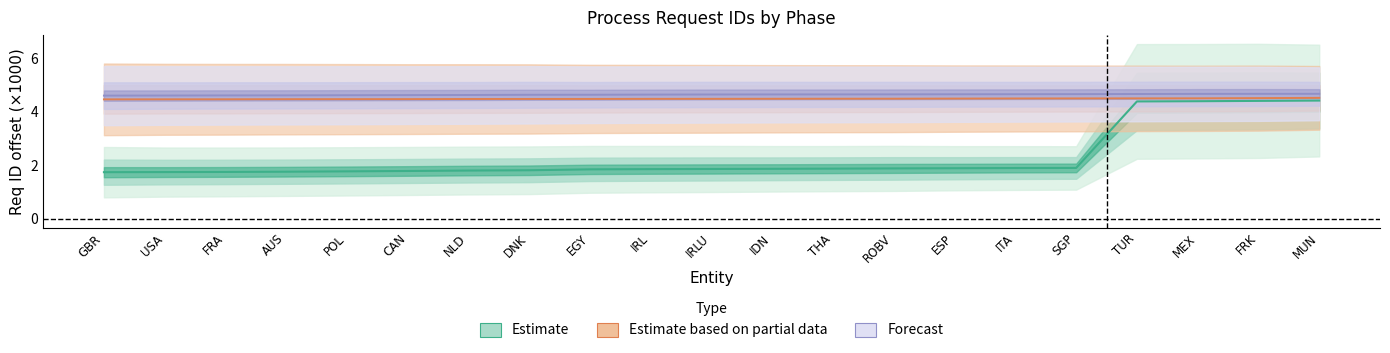

True or false: CreAccounting - Req ID has a value of 6.8 at SGP.

False